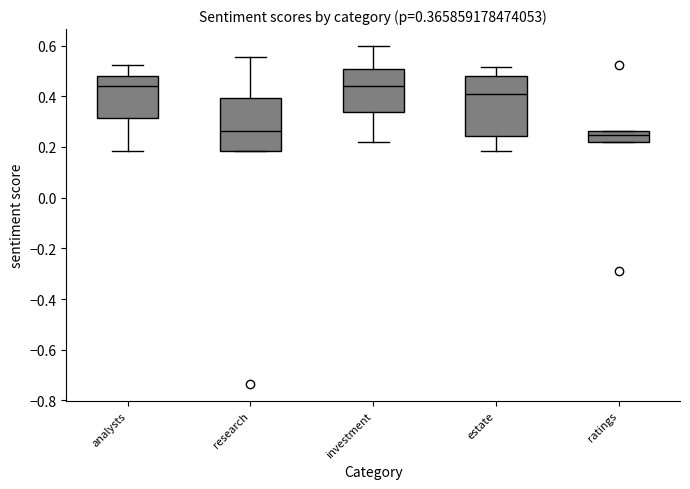

Comparing the boxes themselves (not the whiskers), which one is the tallest?

estate